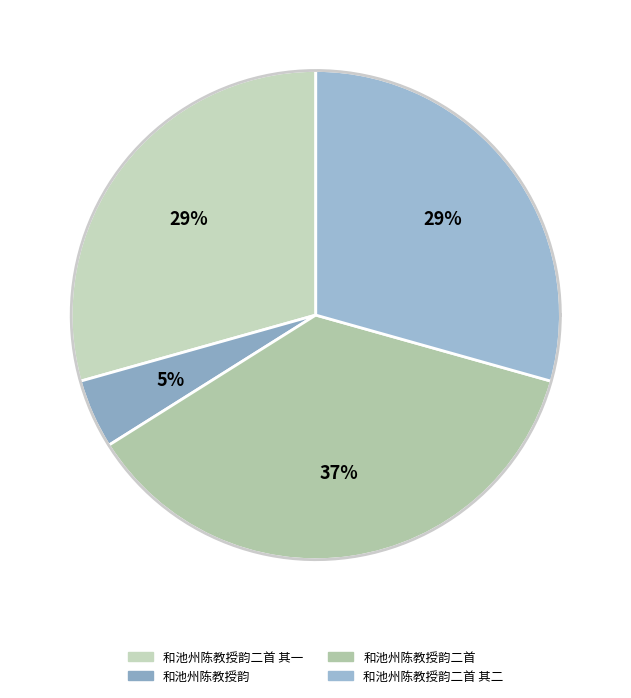

Which has a higher value, 和池州陈教授韵二首 or 和池州陈教授韵?

和池州陈教授韵二首